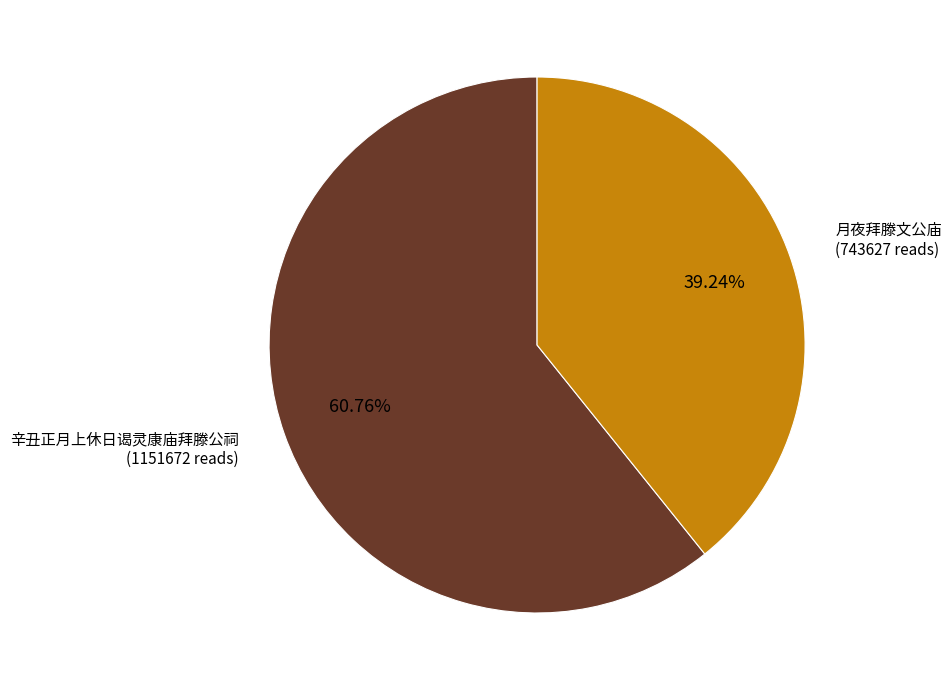

To the nearest percent, what is the difference between the largest and smallest slice percentages?

22%